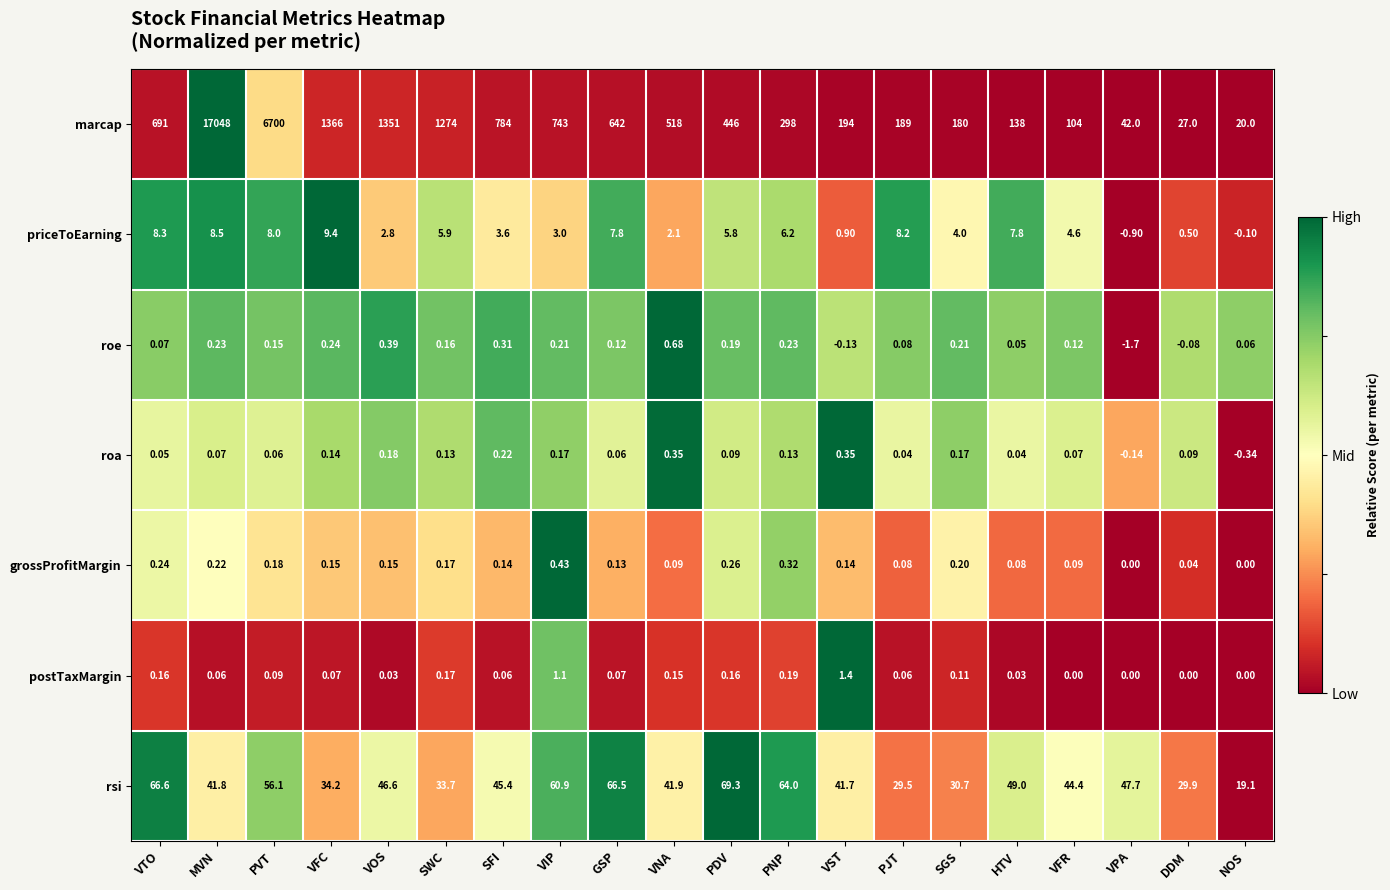

Rank the series by their maximum value, from highest to lowest.

marcap, rsi, priceToEarning, postTaxMargin, roe, grossProfitMargin, roa